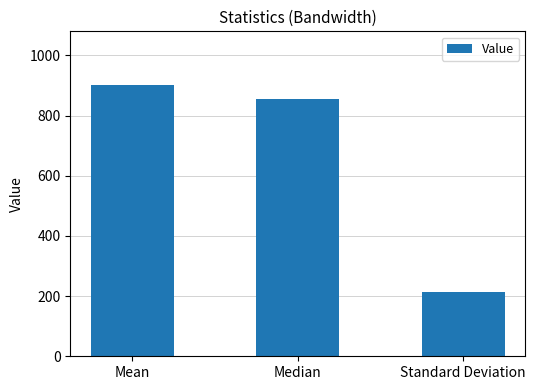

Approximately how many times larger is the value at Mean compared to Standard Deviation?

4.2